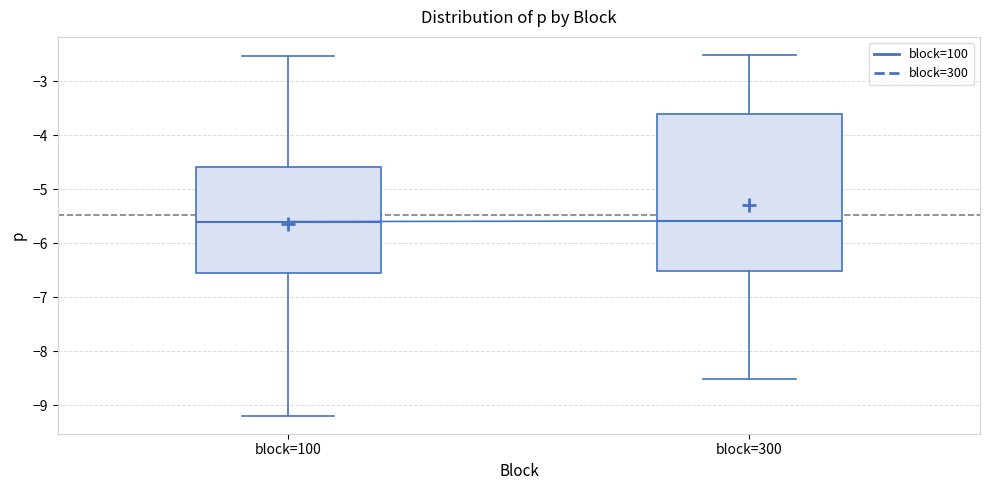

Reading left to right, transcribe this box plot: for each box, give where its median line is, the range the box spans, and where its two whiskers end, as read against the y-axis. The values are not printed on the chart, so give them approximately, as read against the axis.

block=100: median -5.6, box -6.5 to -4.6, whiskers -9.2 to -2.5
block=300: median -5.6, box -6.5 to -3.6, whiskers -8.5 to -2.5